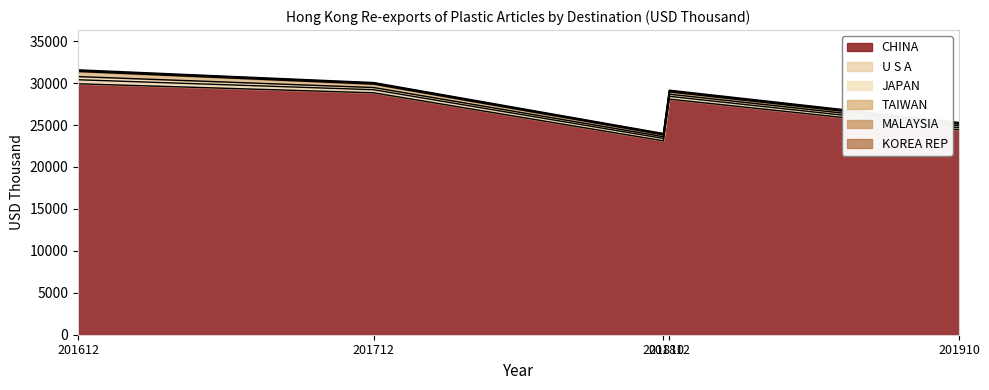

Rank the categories by U S A value from highest to lowest.

201612, 201712, 201812, 201810, 201910